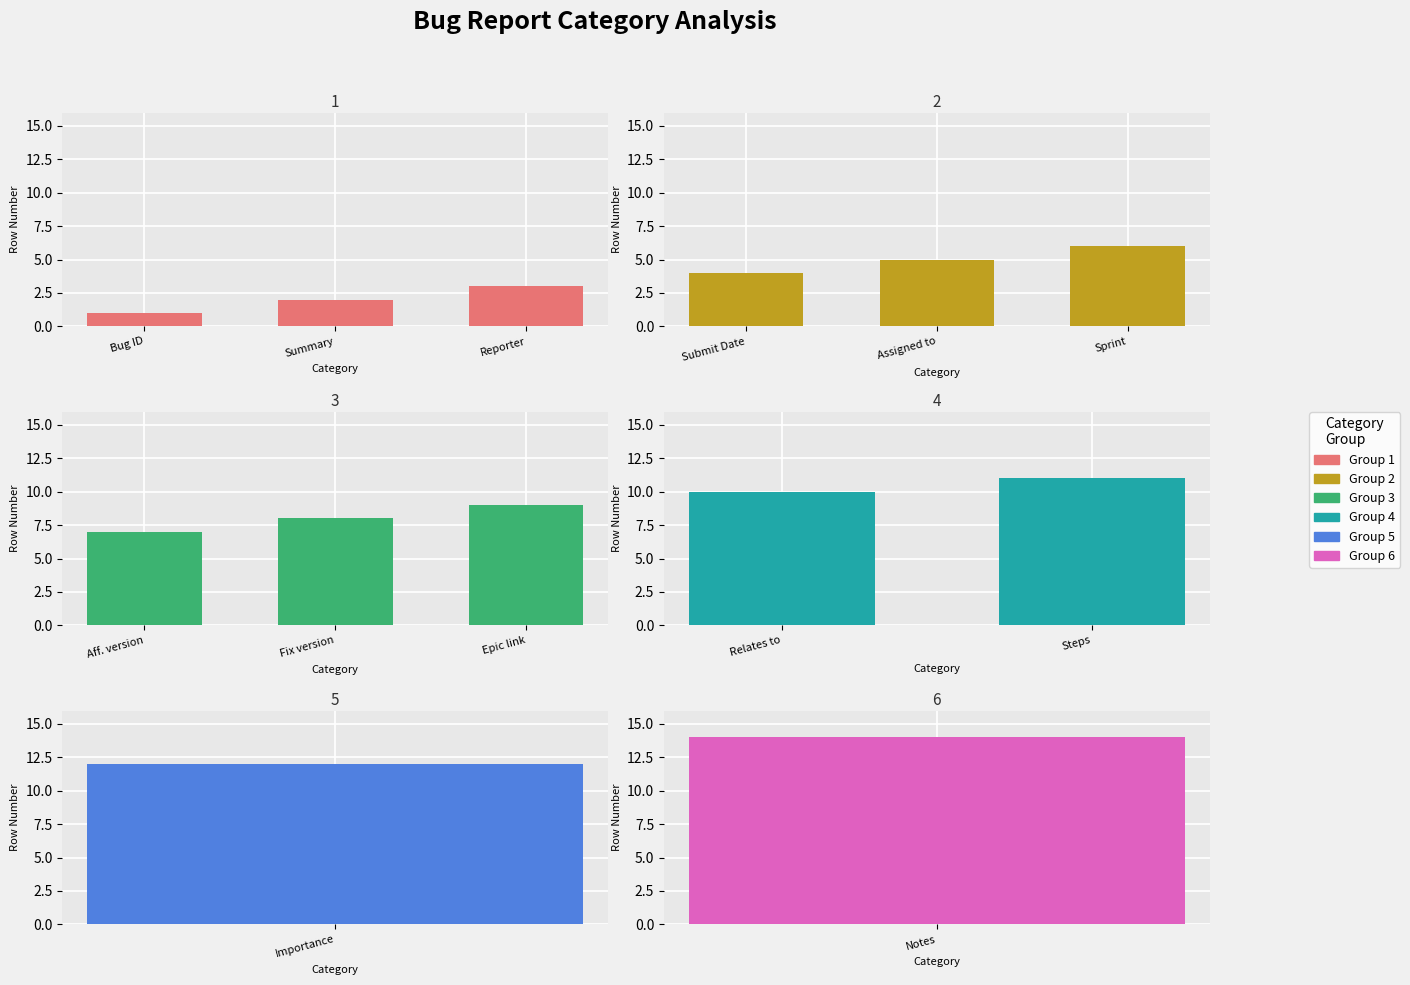

At which category does the chart reach its peak across all series?

Notes